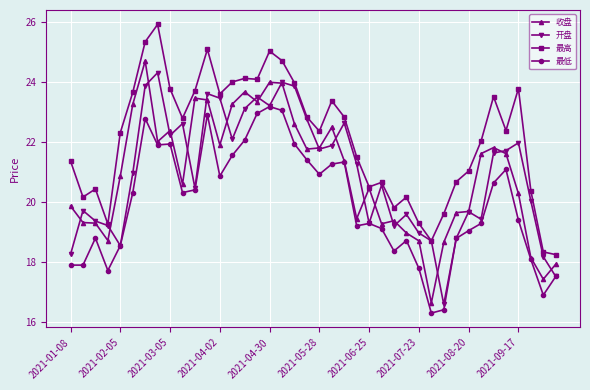

What is the minimum value for 开盘?

16.6